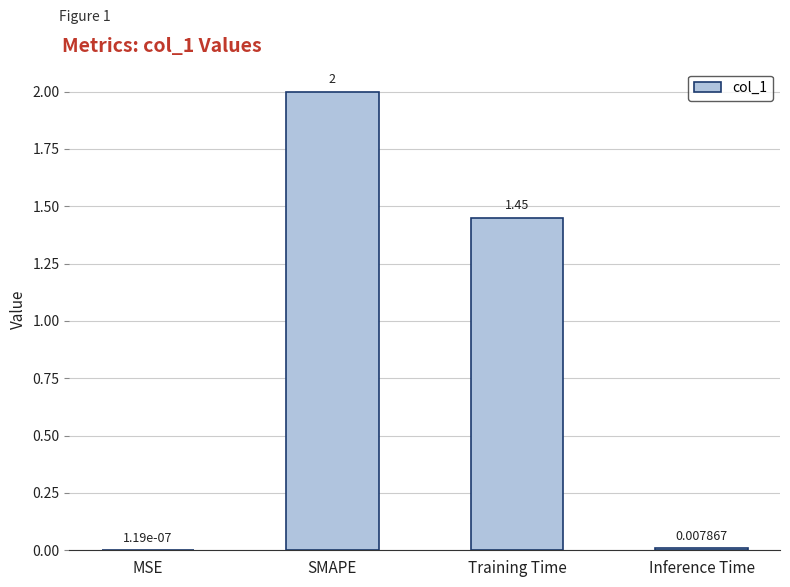

Which has a higher value, Training Time or MSE?

Training Time